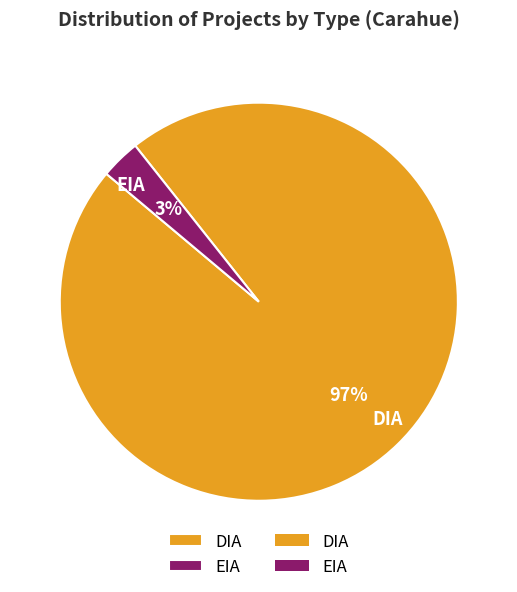

To the nearest percent, what is the difference between the DIA and EIA slice percentages?

94%